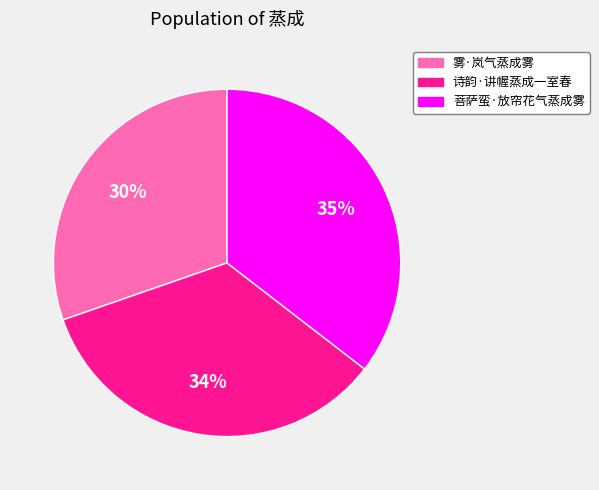

Rank the categories by value from highest to lowest.

菩萨蛮·放帘花气蒸成雾, 诗韵·讲幄蒸成一室春, 雾·岚气蒸成雾